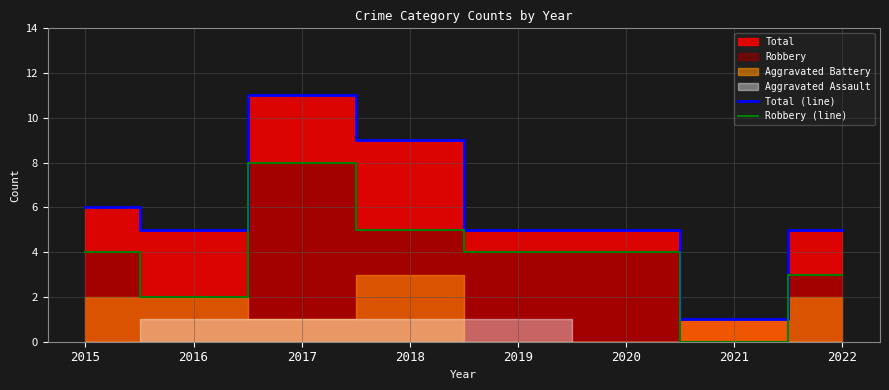

True or false: Total (line) and Robbery (line) intersect in this chart.

False